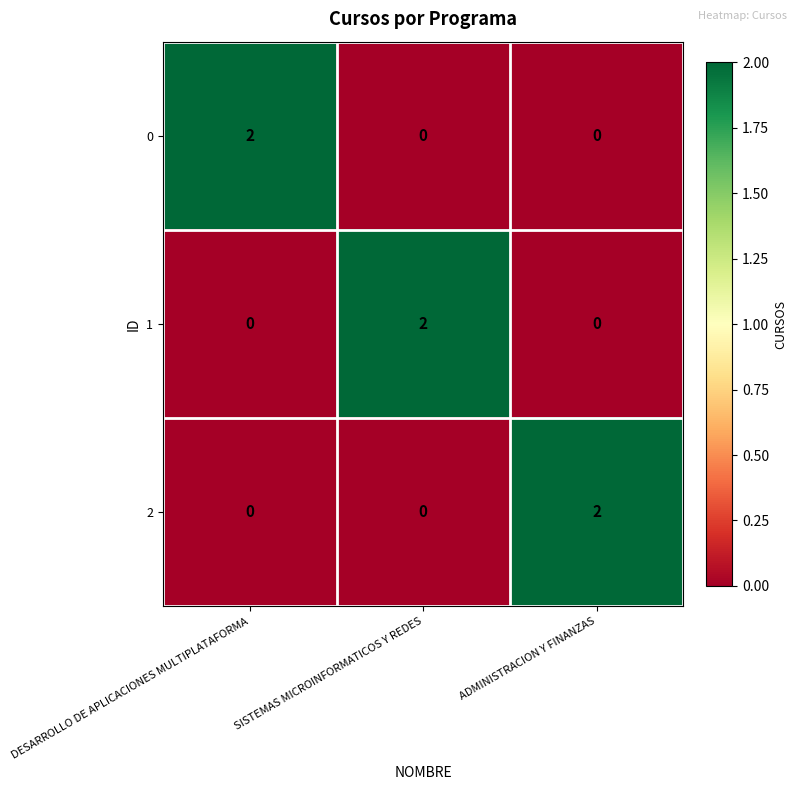

What is the total value across all series at SISTEMAS MICROINFORMATICOS Y REDES?

2